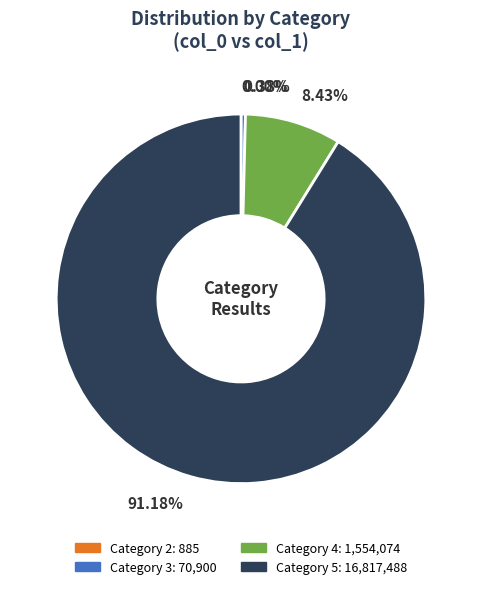

Is there any slice that represents more than half of the pie?

Yes